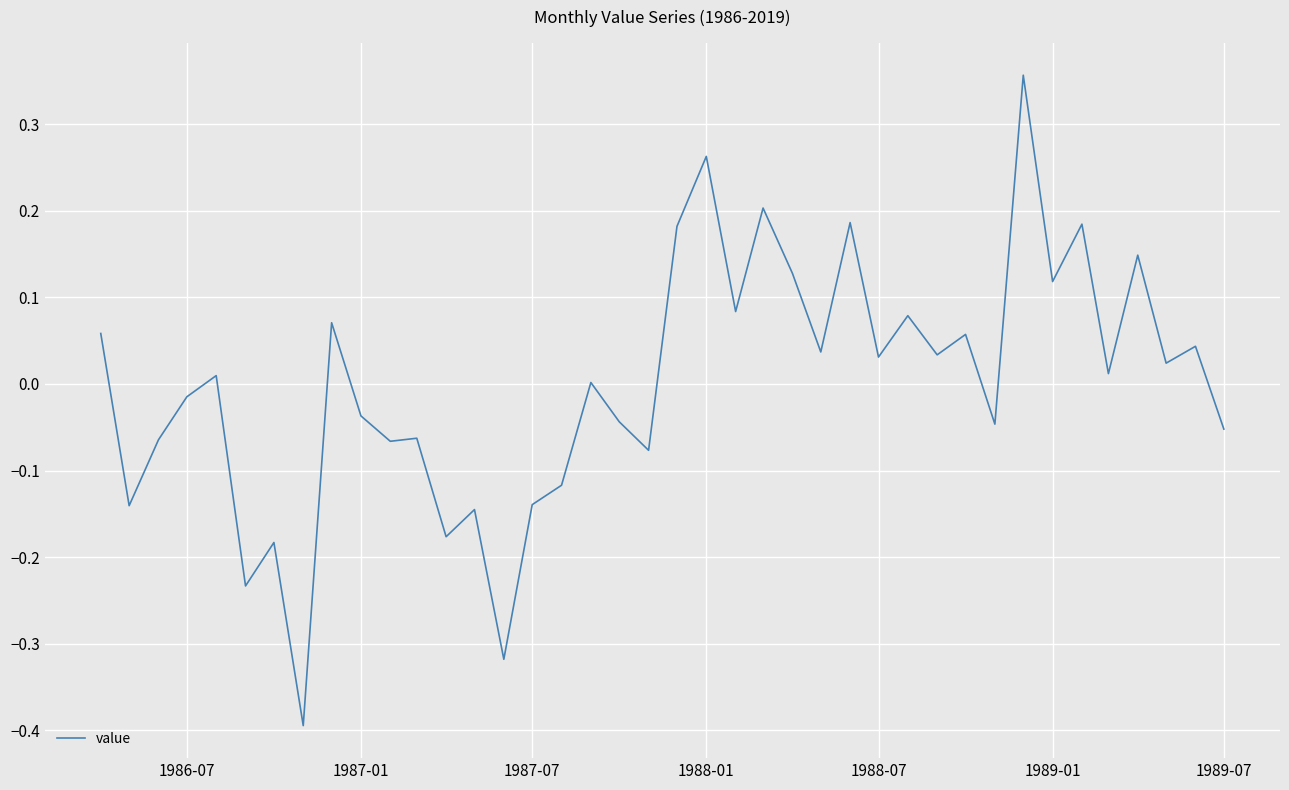

Which has a higher value, 1989-01 or 1989-07?

1989-01